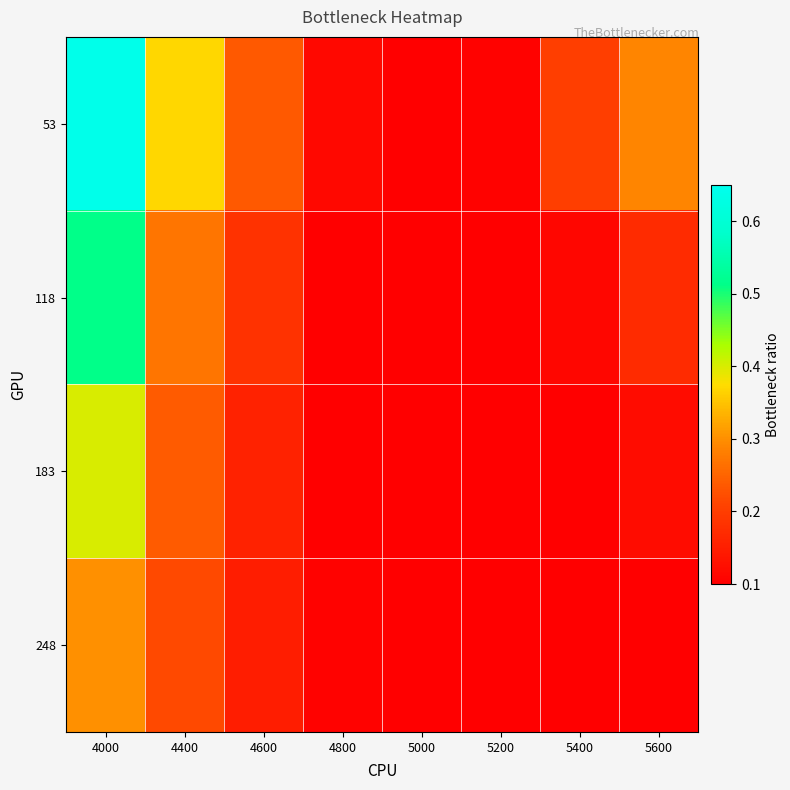

Rank the series by their maximum value, from lowest to highest.

248, 183, 118, 53